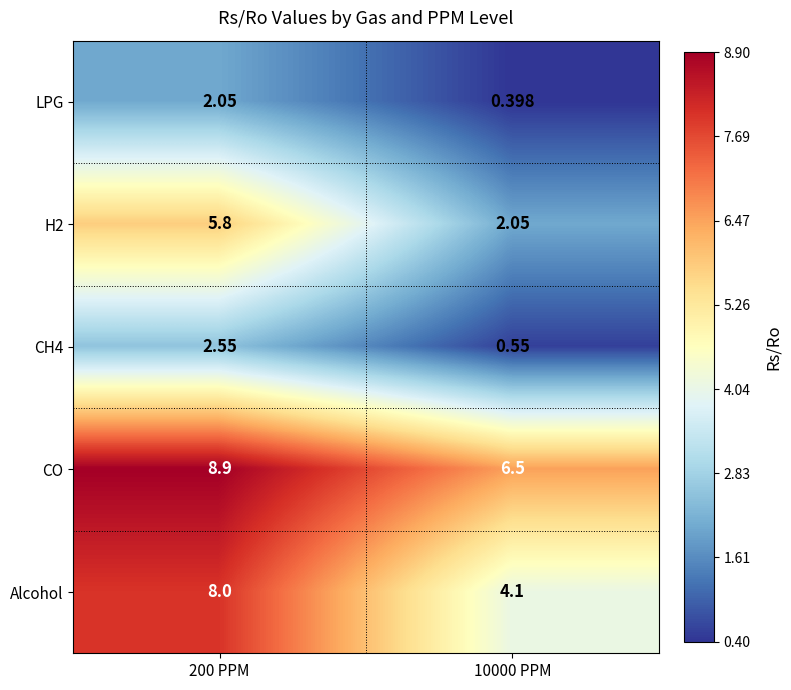

Which category has the highest value across all series?

200 PPM